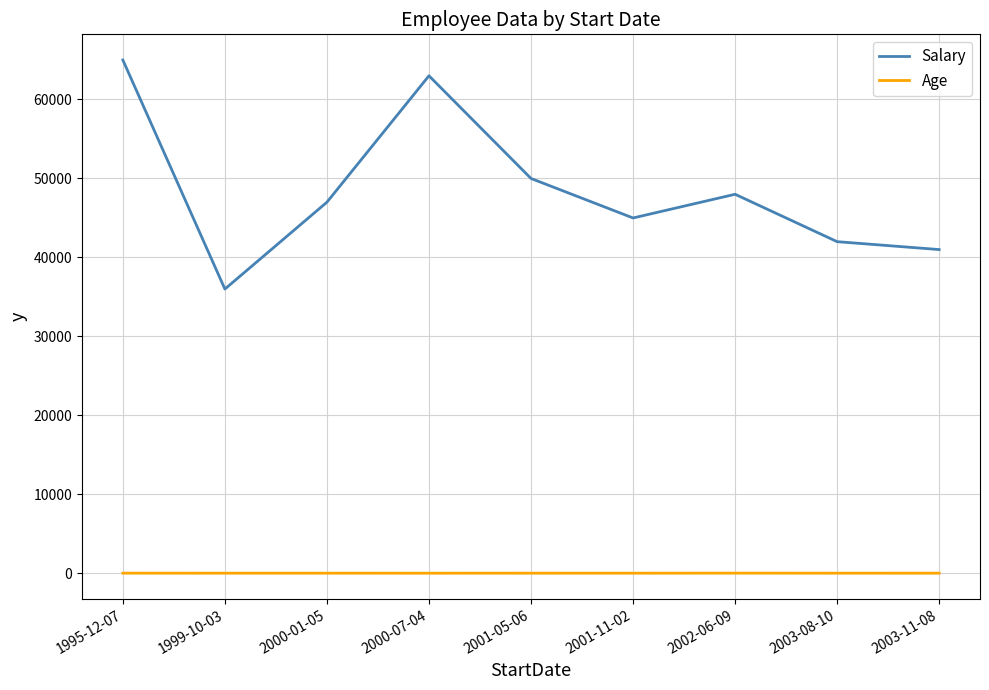

Is the value of Age at 1995-12-07 greater than the value of Salary at 2000-01-05?

No